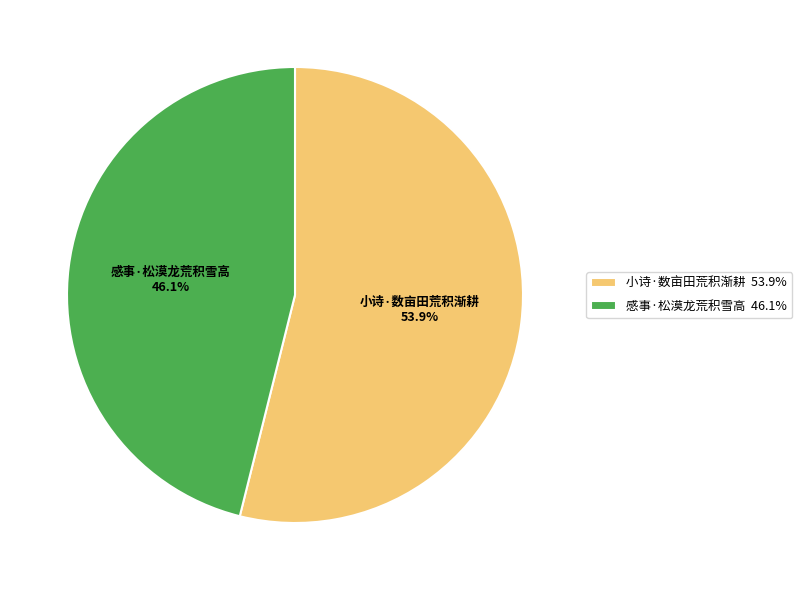

What is the largest slice in the pie chart?

小诗·数亩田荒积渐耕